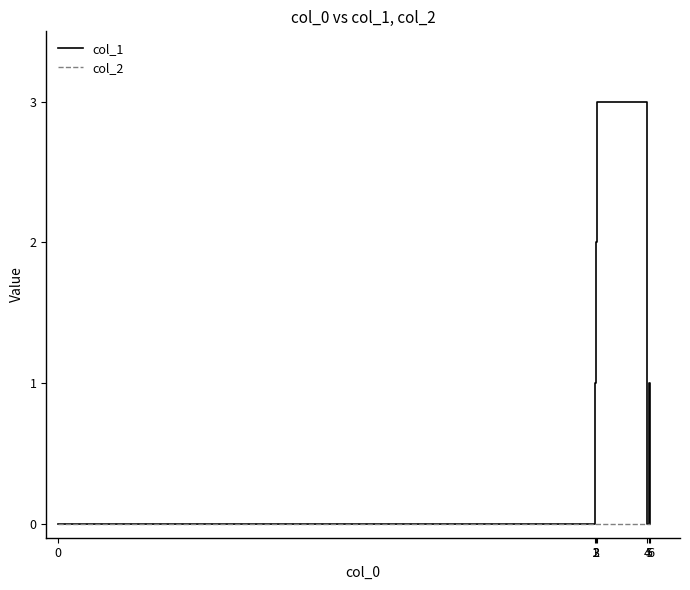

True or false: col_1 and col_2 cross at least once.

False